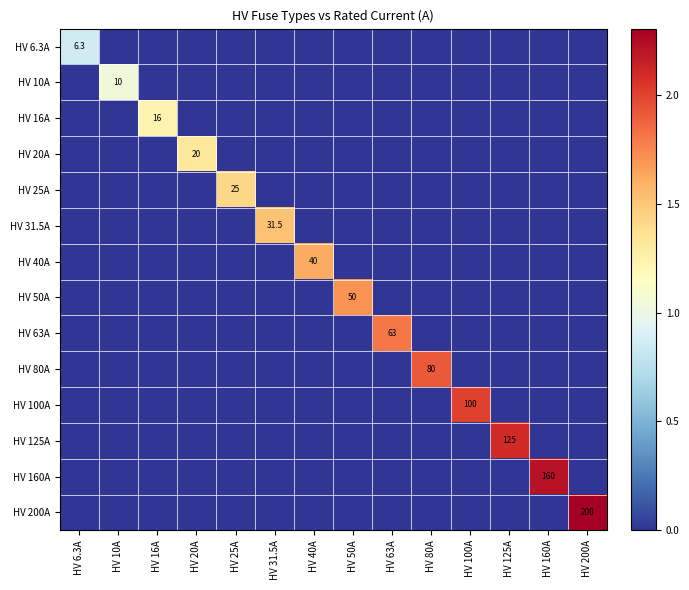

What is the total value across all series at HV 100A?

2.0